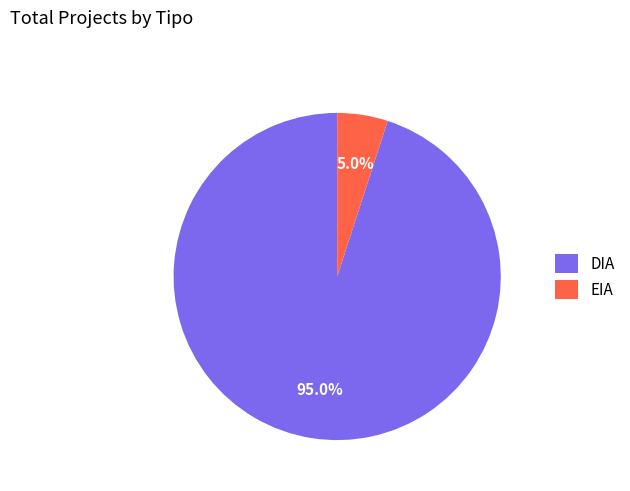

Which slice is the smallest?

EIA